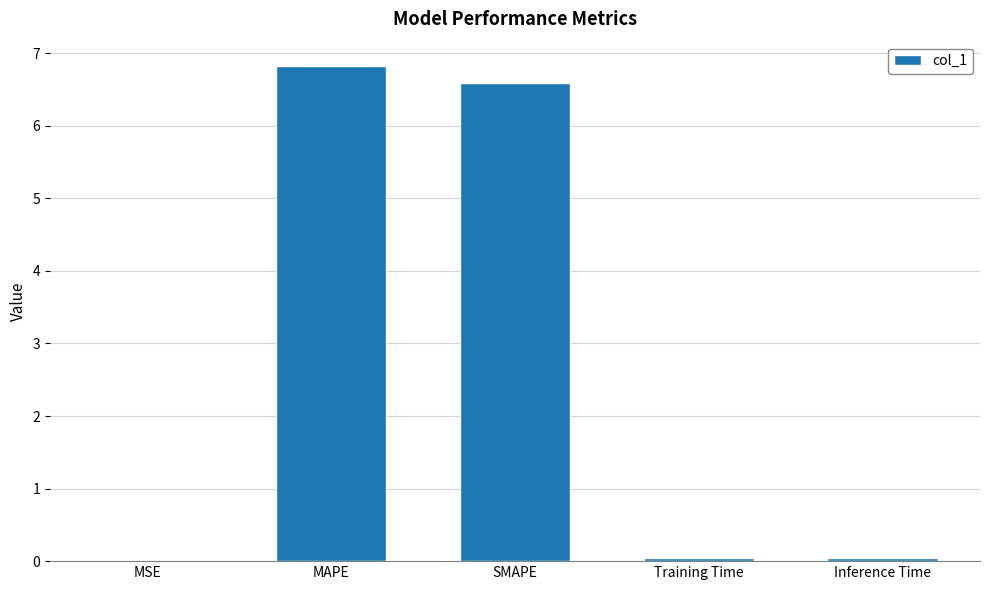

What is the average value?

2.7